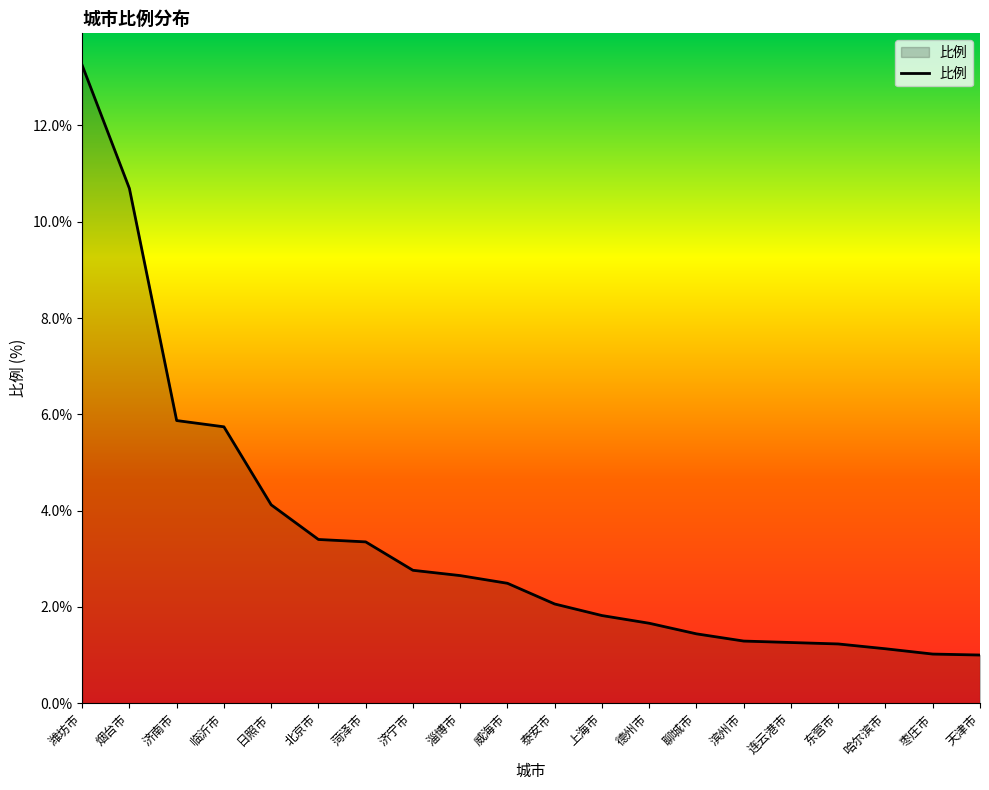

What position from the right is 连云港市?

5